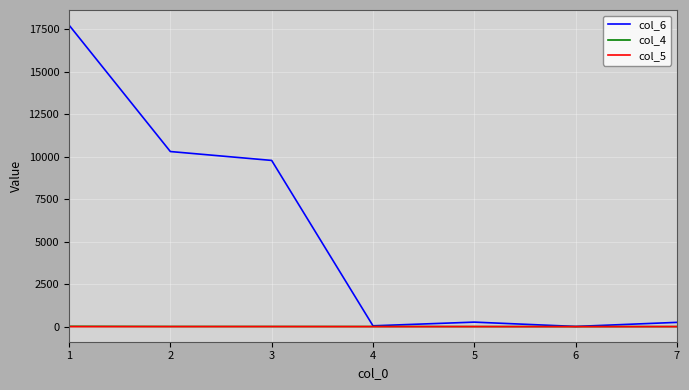

How many col_5 values are between 2 and 3?

5